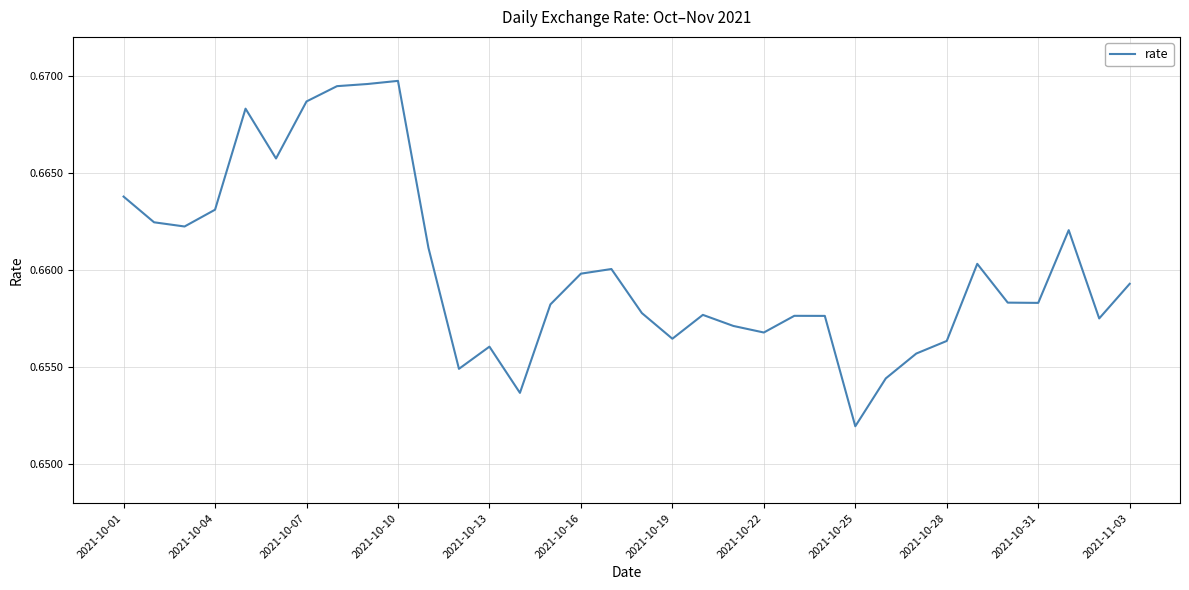

Which label corresponds to the smallest value in the chart?

2021-10-25